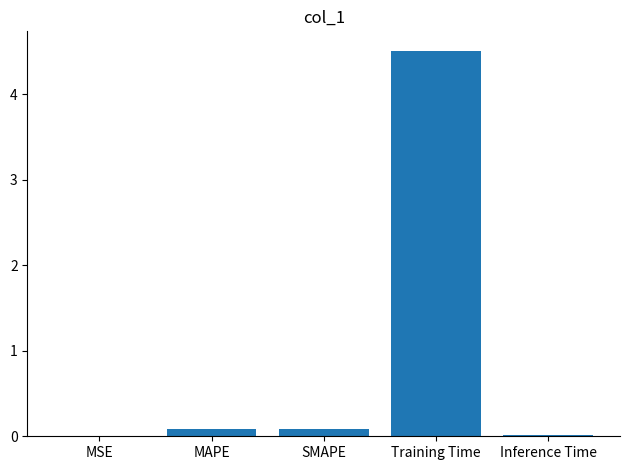

What is the sum of all values?

4.7